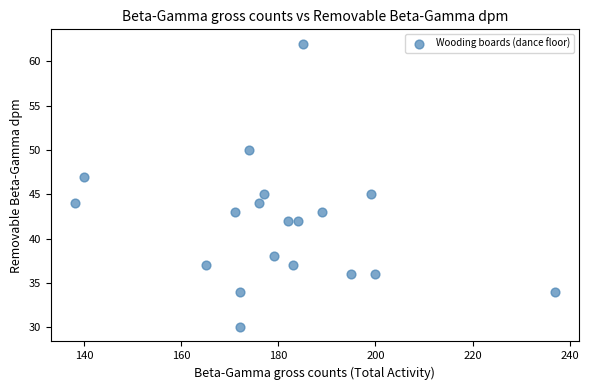

List the coordinates of all points as (Y, X) pairs, reading left to right.

(44, 138)  (47, 140)  (37, 165)  (43, 171)  (34, 172)  (30, 172)  (50, 174)  (44, 176)  (45, 177)  (38, 179)  (42, 182)  (37, 183)  (42, 184)  (62, 185)  (43, 189)  (36, 195)  (45, 199)  (36, 200)  (34, 237)